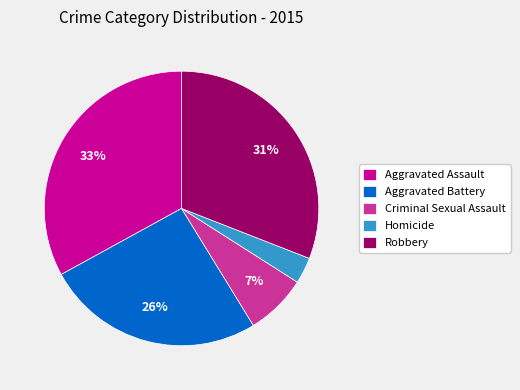

To the nearest percent, what is the difference between the largest and smallest slice percentages?

30%